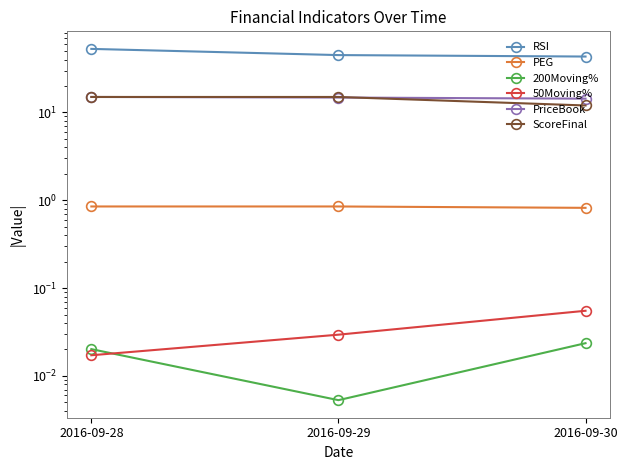

Reading left to right, extract all data points from this chart.

RSI: 2016-09-28=52.9	2016-09-29=45.0	2016-09-30=43.3
PEG: 2016-09-28=0.8	2016-09-29=0.8	2016-09-30=0.8
200Moving%: 2016-09-28=0.0	2016-09-29=0.0	2016-09-30=0.0
50Moving%: 2016-09-28=0.0	2016-09-29=0.0	2016-09-30=0.1
PriceBook: 2016-09-28=15.0	2016-09-29=14.8	2016-09-30=14.3
ScoreFinal: 2016-09-28=15.0	2016-09-29=15.0	2016-09-30=12.0